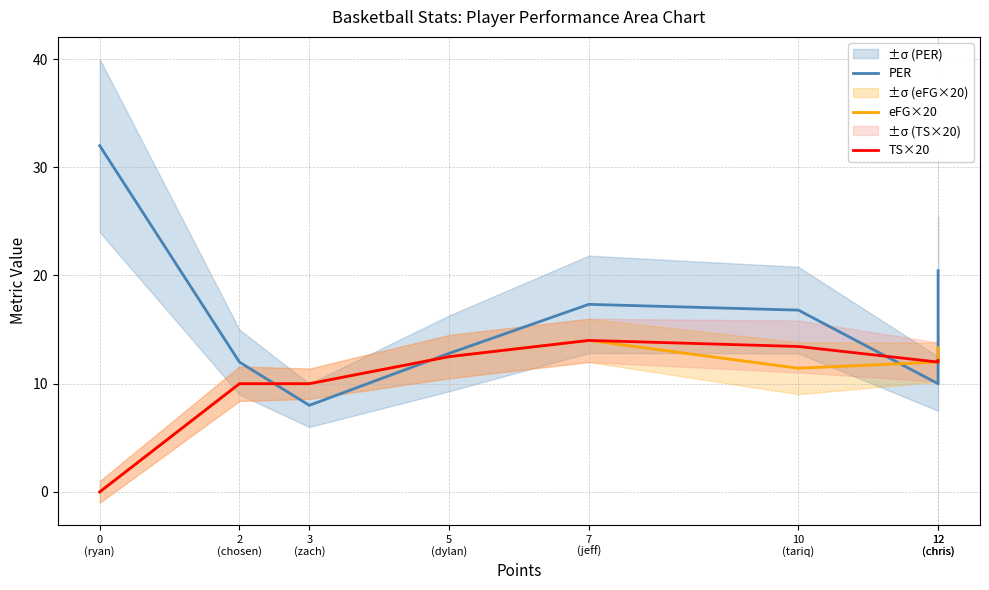

How many values in the PER series are below 16?

4